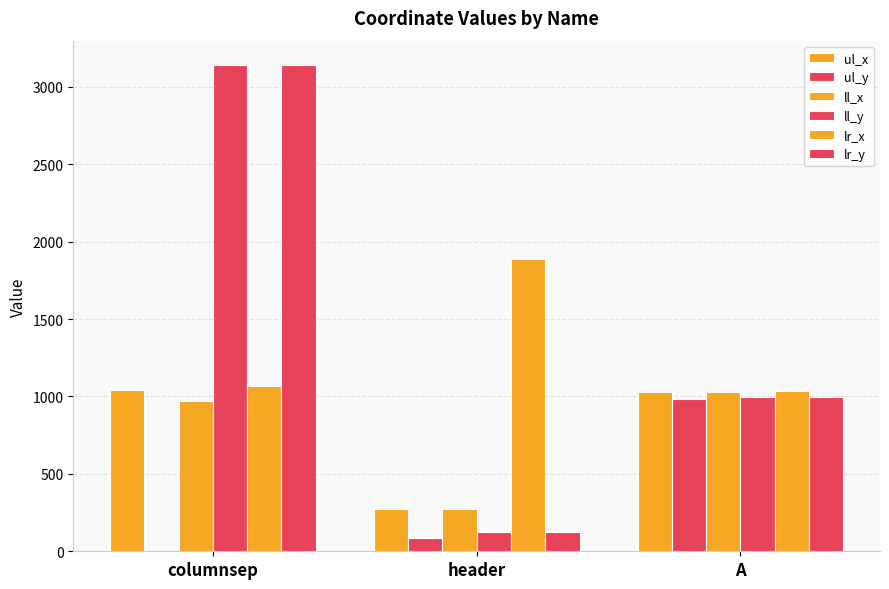

Which series has the largest range (max minus min)?

ll_y